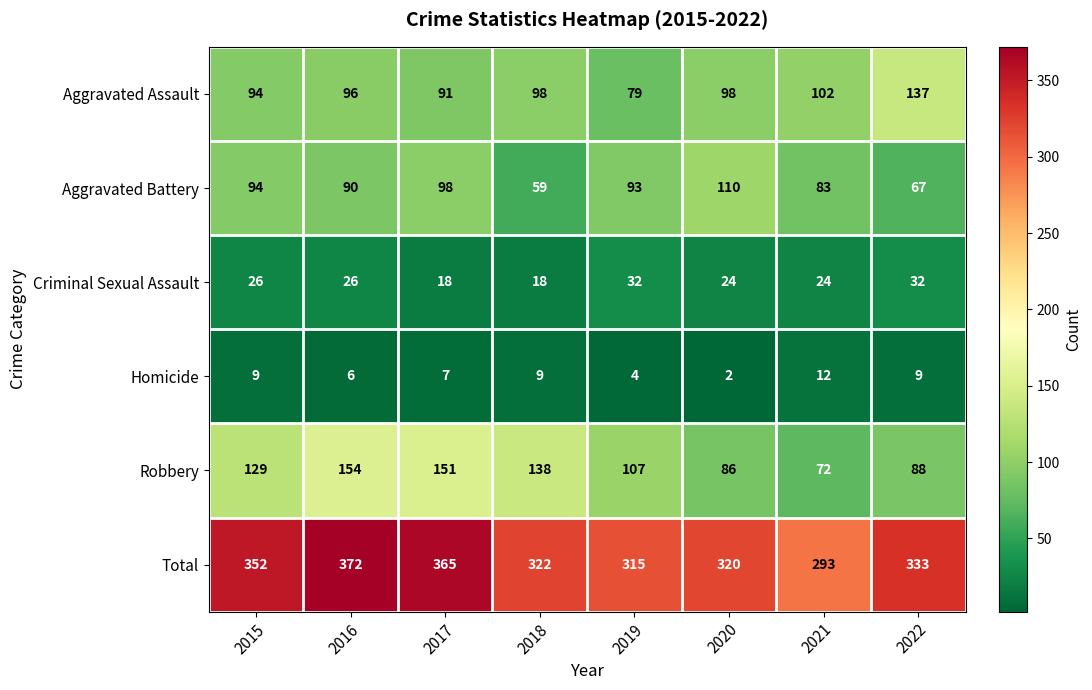

Between 2020 and 2022, which series saw the biggest shift?

Aggravated Battery